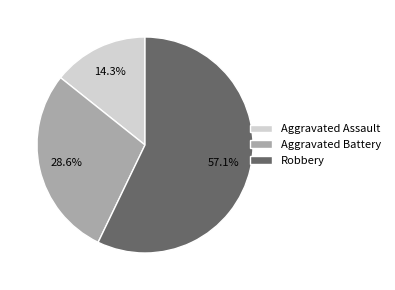

Is there a majority slice in this chart?

Yes